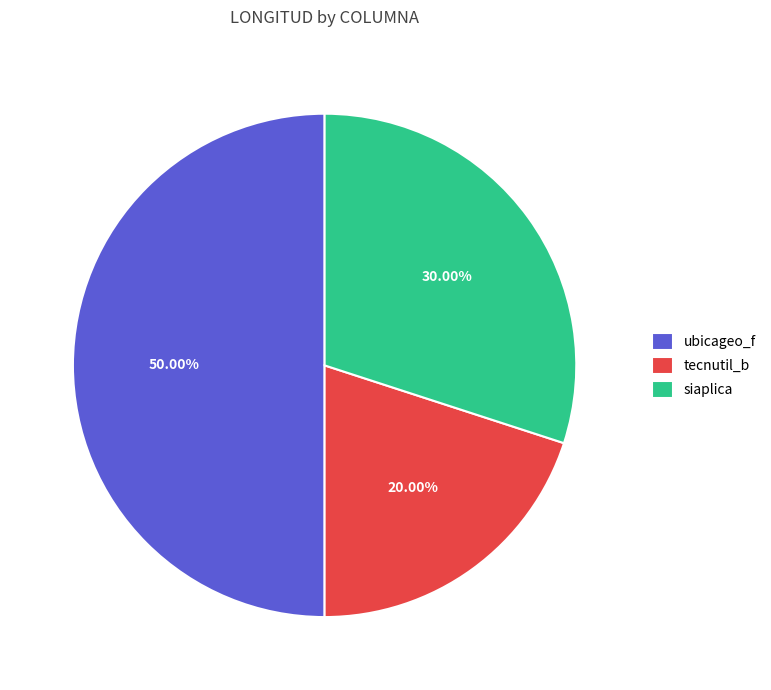

To the nearest percent, what percentage of the pie is siaplica?

30%